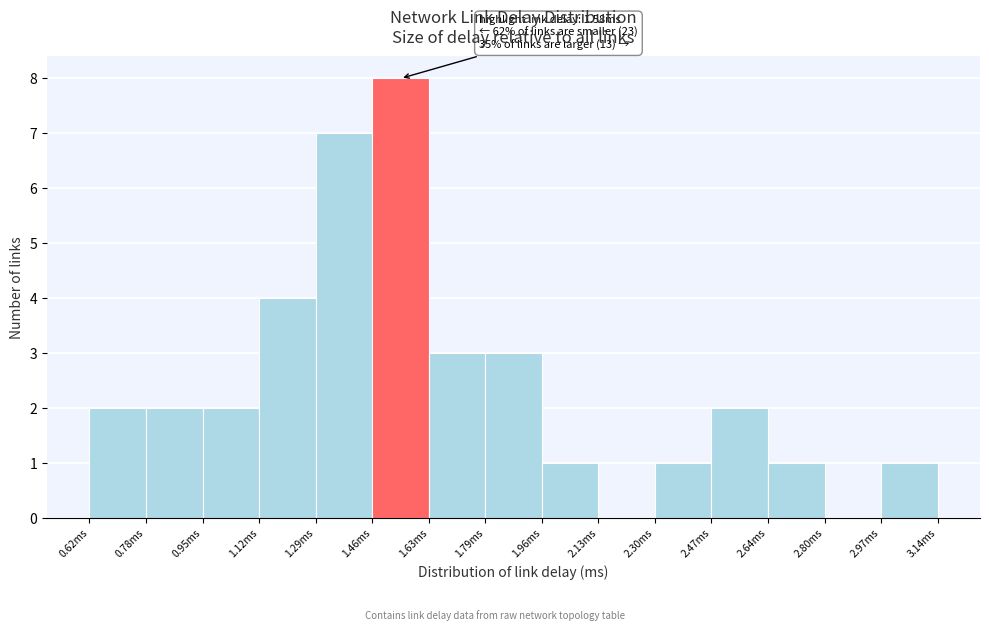

Over which range of the x-axis is the bar tallest?

1.46 to 1.62